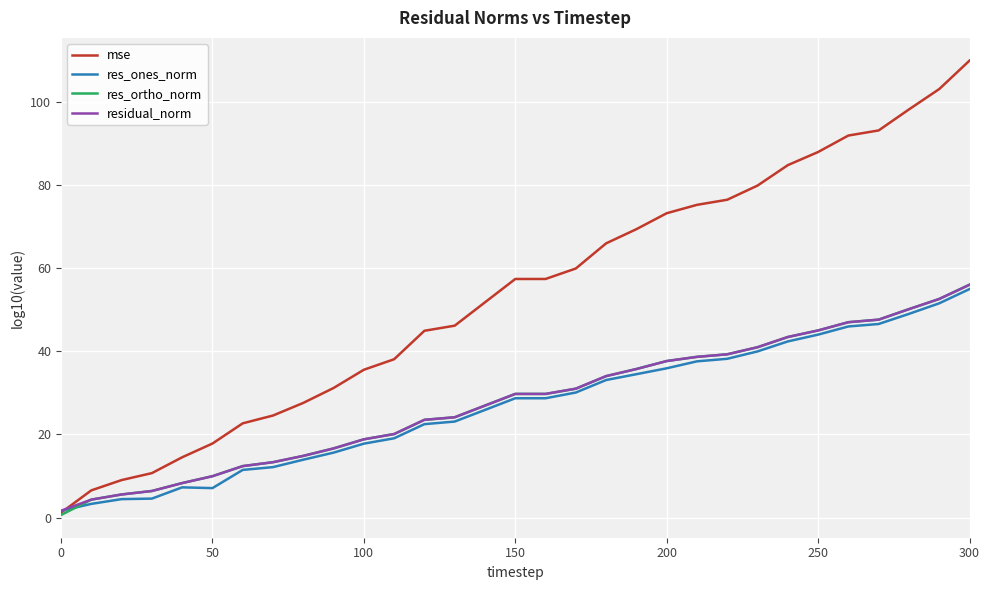

Which series has the largest range (max minus min)?

mse